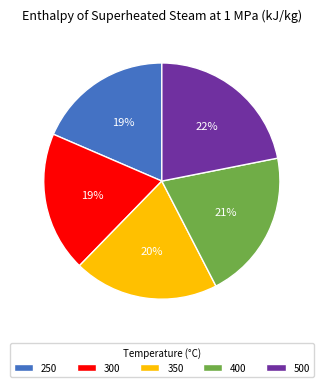

The 500 slice represents 22% of the pie. True or false?

True